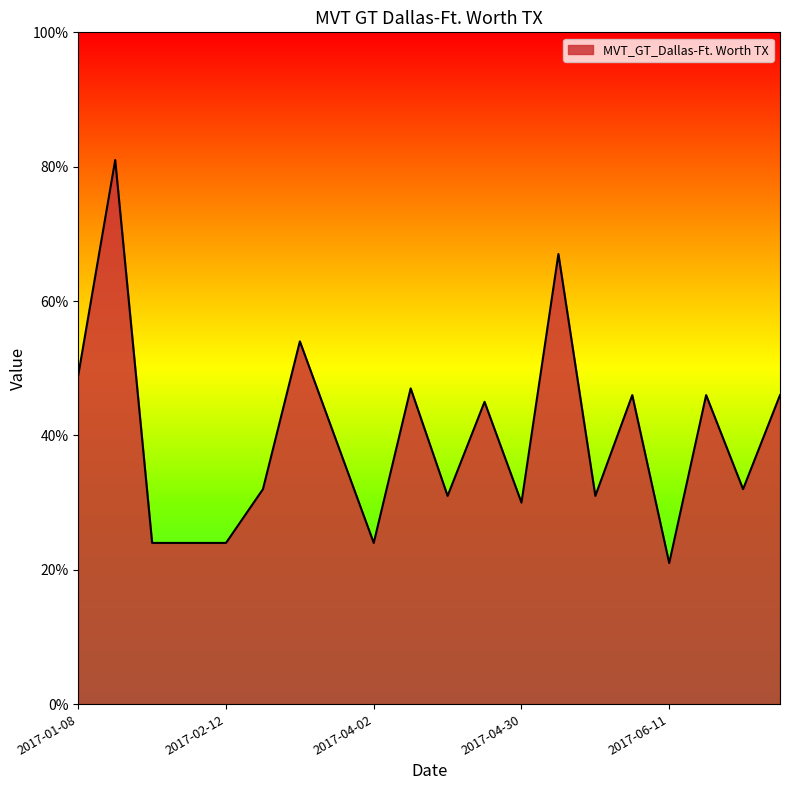

What is the maximum value shown in the chart?

81